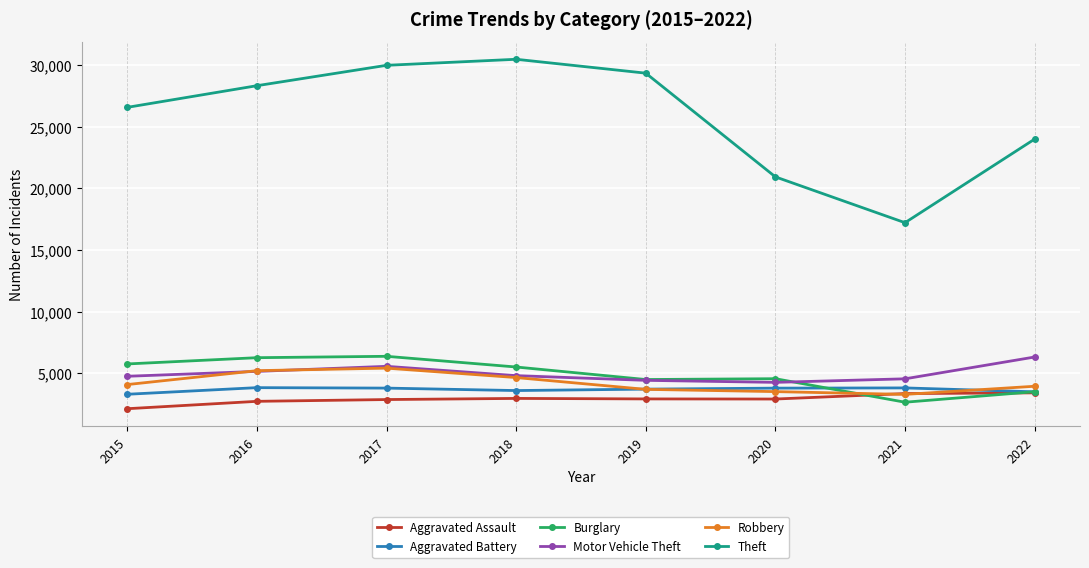

What is the maximum value shown in the chart?

30482